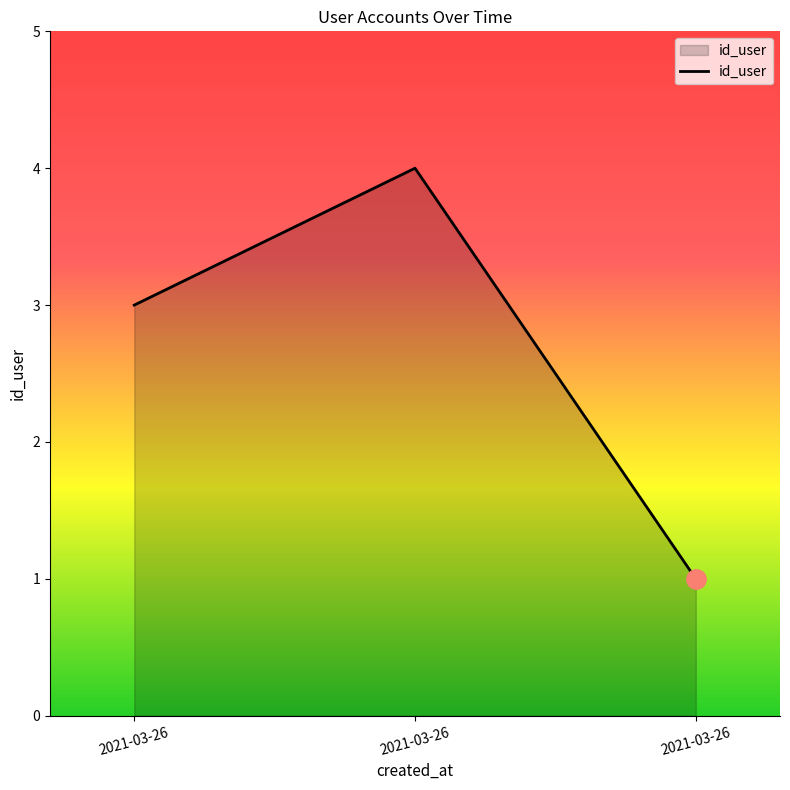

What is the difference between the values at 2021-03-26 and 2021-03-26?

1